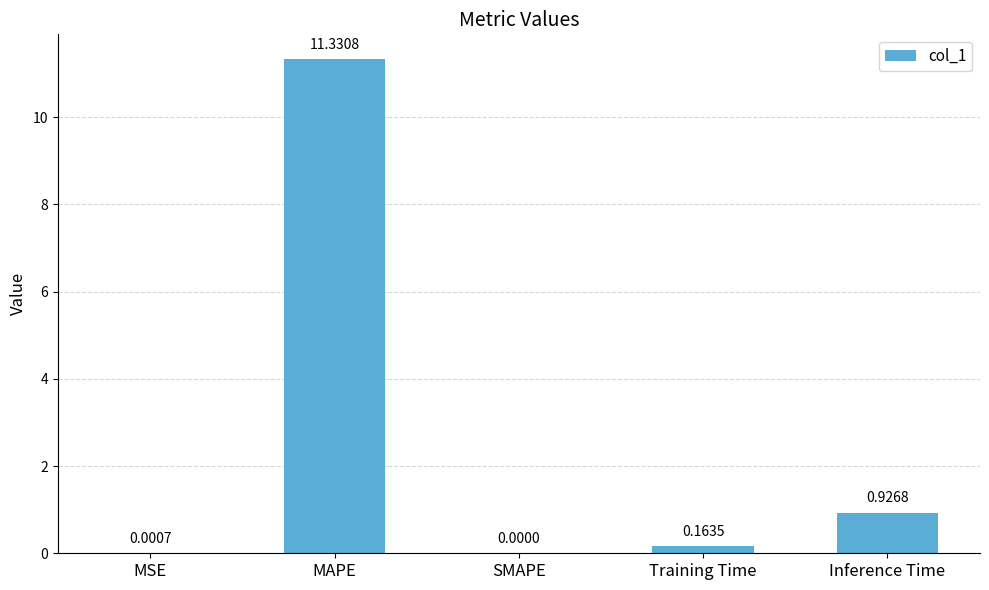

How many categories are shown in the chart?

5